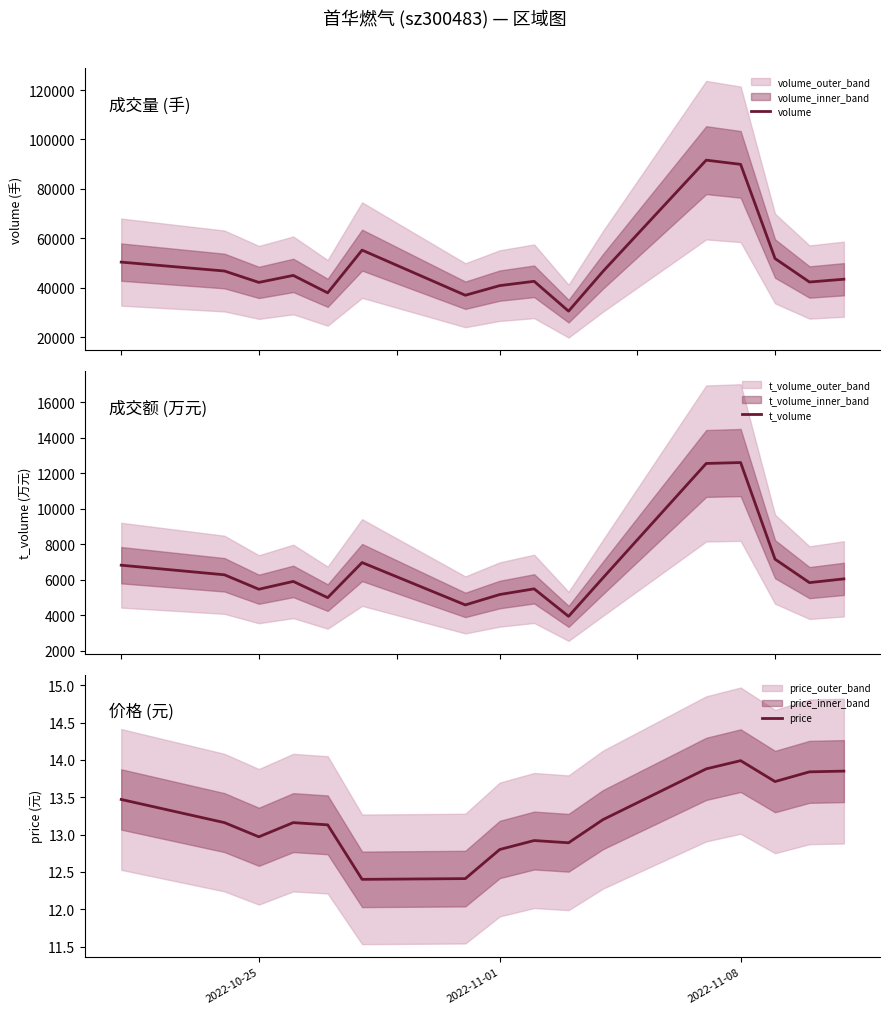

What are all the series names shown in the legend?

volume, t_volume, price